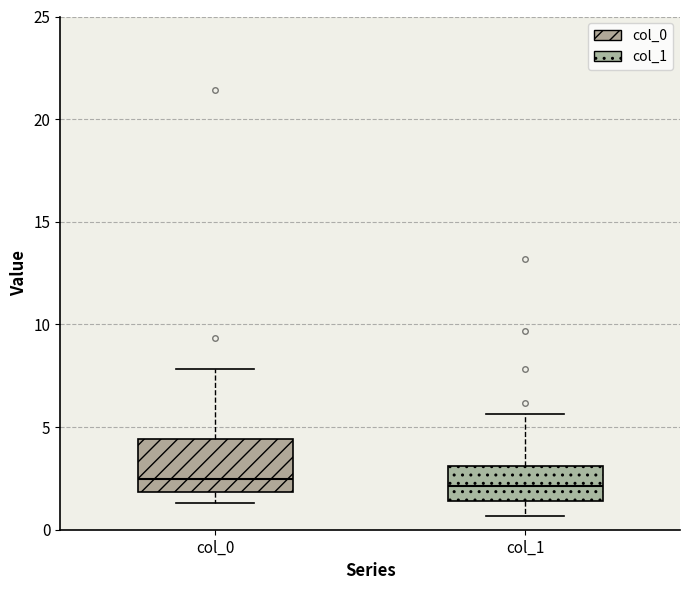

Reading left to right, transcribe this box plot: for each box, give where its median line is, the range the box spans, and where its two whiskers end, as read against the y-axis. The values are not printed on the chart, so give them approximately, as read against the axis.

col_0: median 2.5, box 2.0 to 4.5, whiskers 1.5 to 8.0
col_1: median 2.0, box 1.5 to 3.0, whiskers 0.5 to 5.5